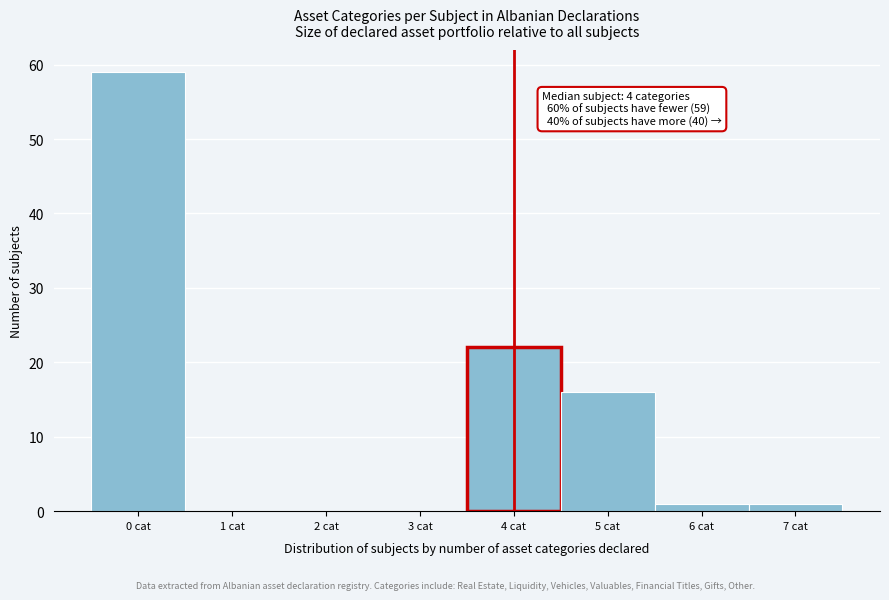

Which range on the x-axis has the tallest bar?

-0.5 to 0.5